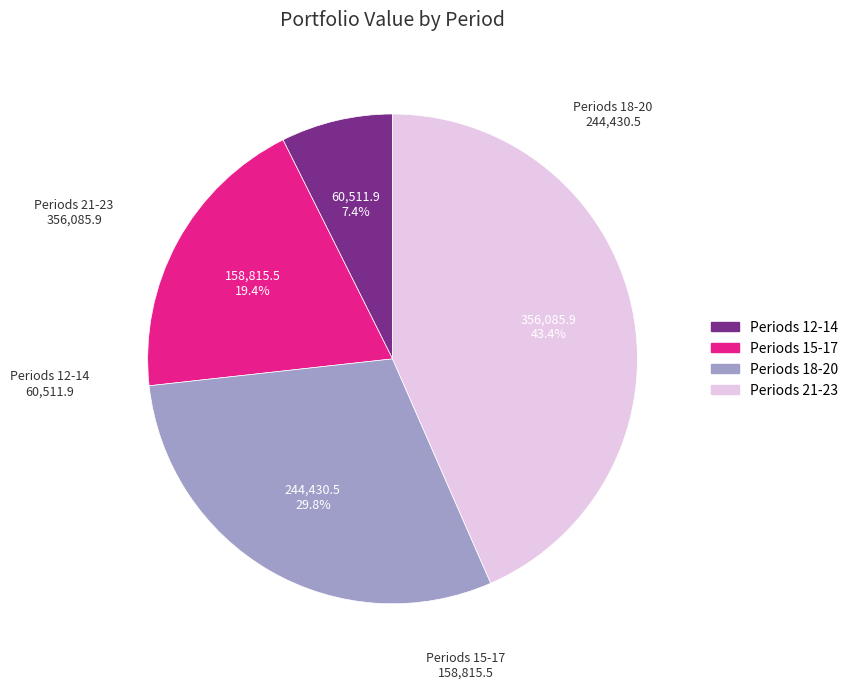

Is there any slice that represents more than half of the pie?

No